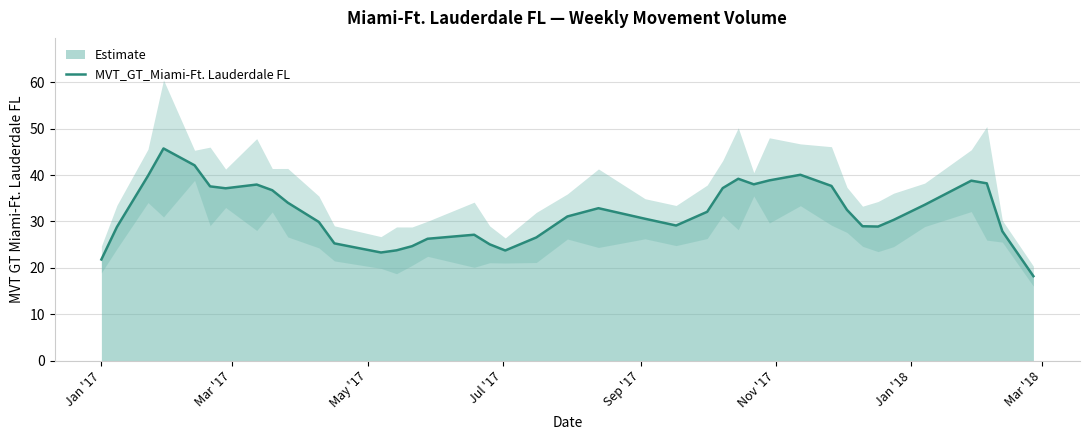

What is the highest value of the MVT_GT_Miami-Ft. Lauderdale FL series?

45.7